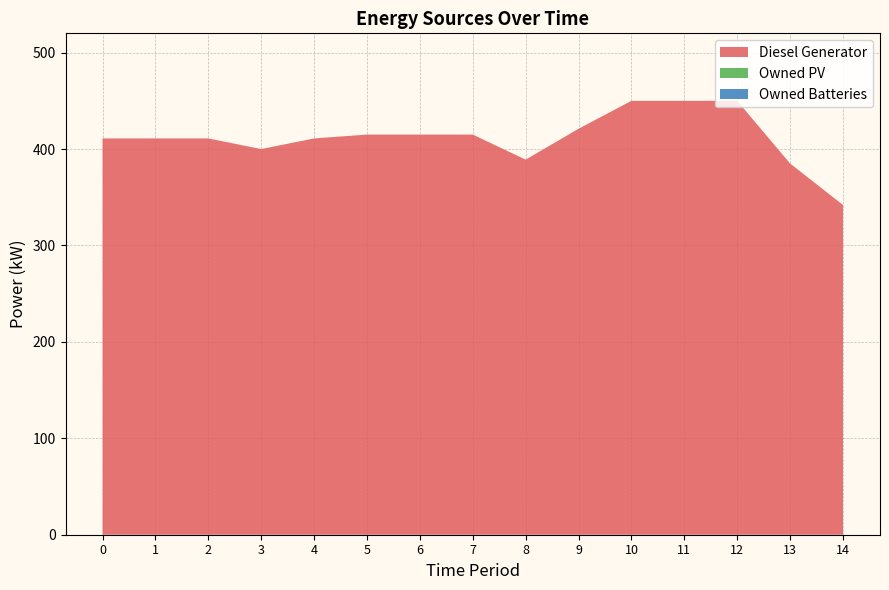

Reading right to left, what are all the values shown in this chart?

Diesel Generator: 342	385	450	450	450	421	389	415	415	415	411	400	411	411	411
Owned PV: 0	0	0	0	0	0	0	0	0	0	0	0	0	0	0
Owned Batteries: 0	0	0	0	0	0	0	0	0	0	0	0	0	0	0